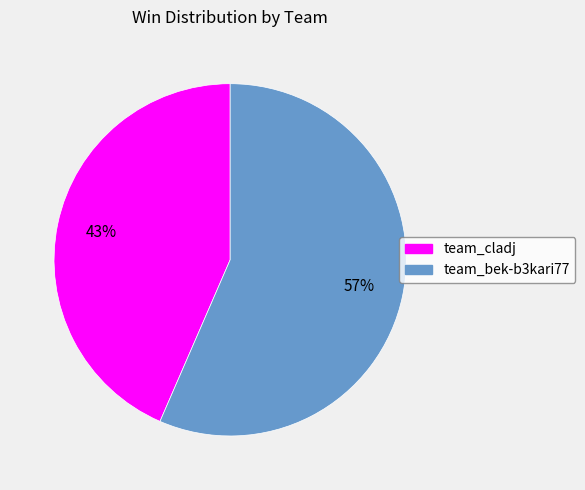

What is the largest slice in the pie chart?

team_bek-b3kari77